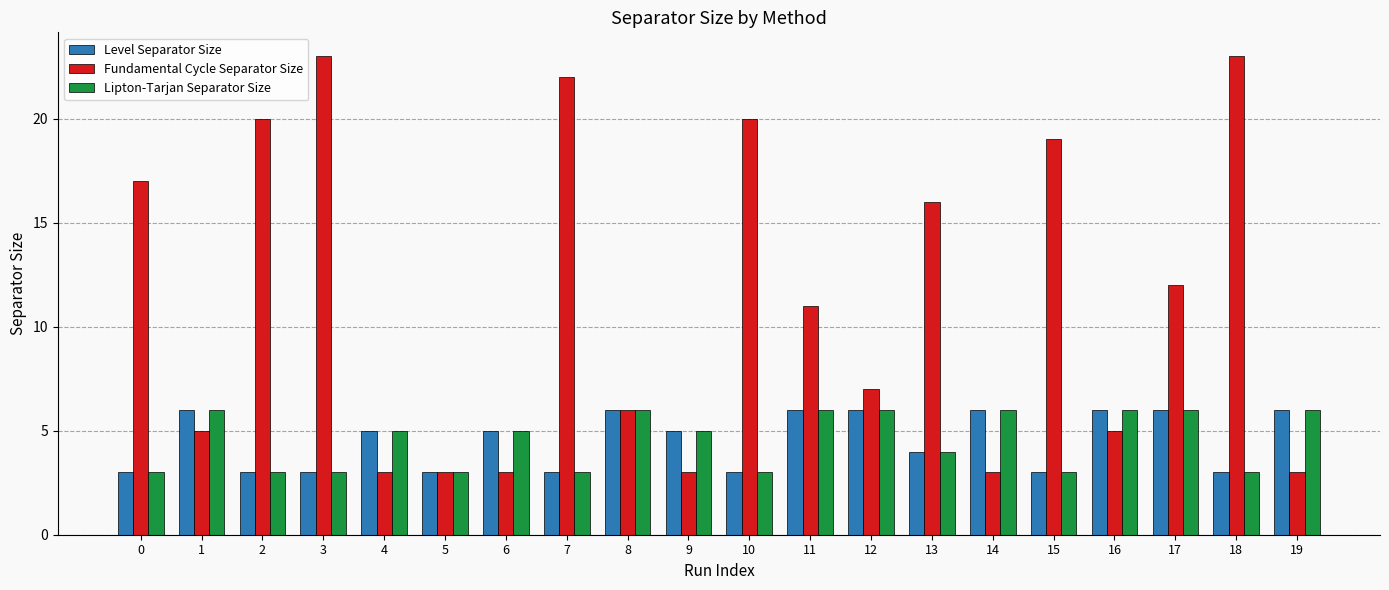

What is the total value across all series at 15?

25